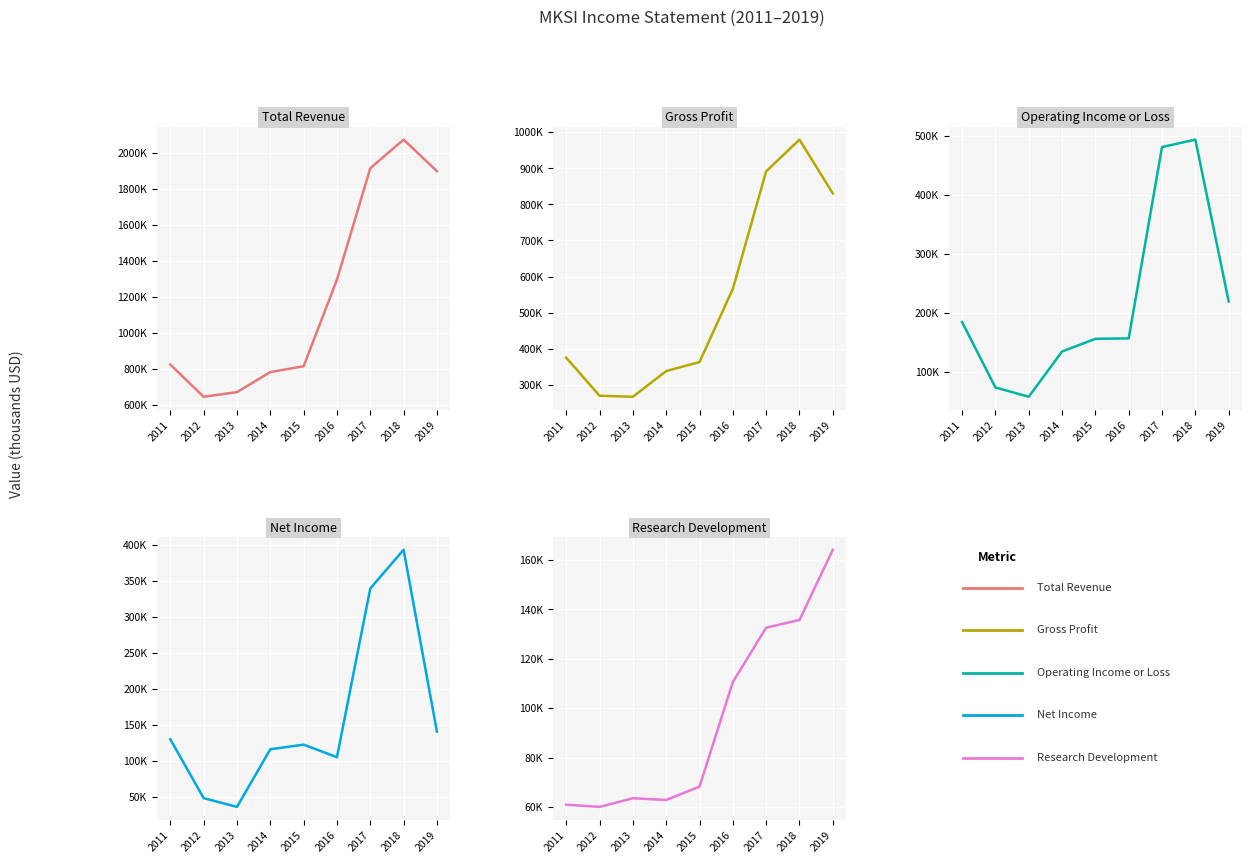

Rank the categories by Research Development value from lowest to highest.

2012, 2011, 2014, 2013, 2015, 2016, 2017, 2018, 2019